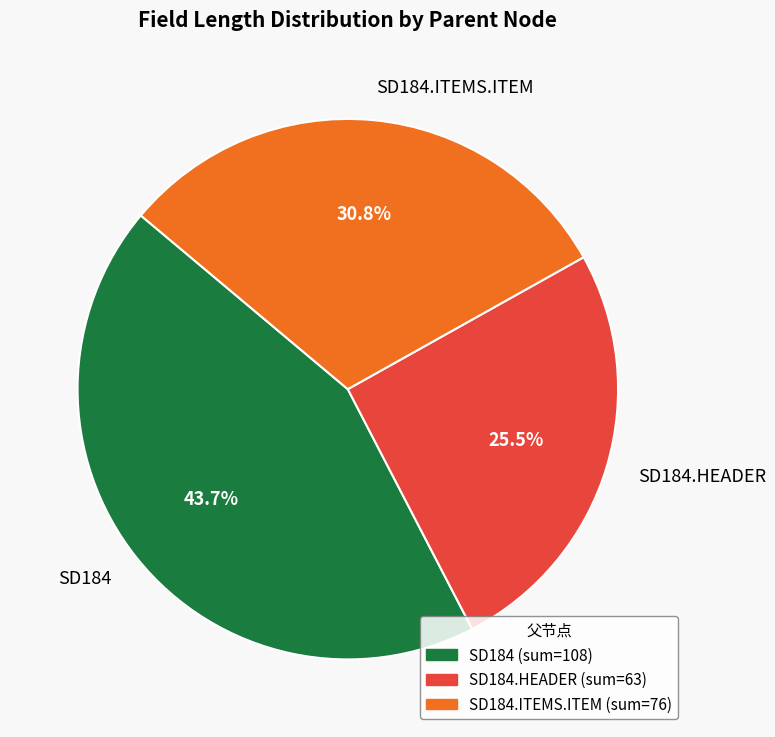

Does any single category account for the majority?

No